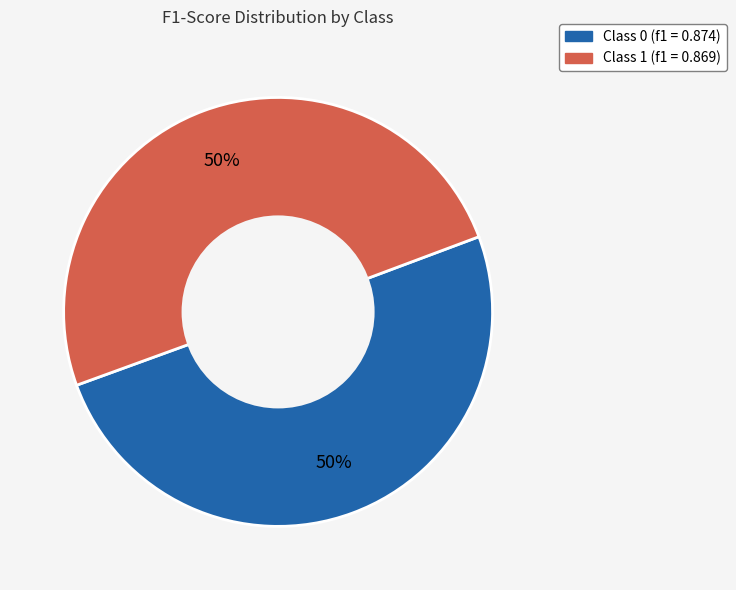

To the nearest percent, what is the average slice percentage?

50%